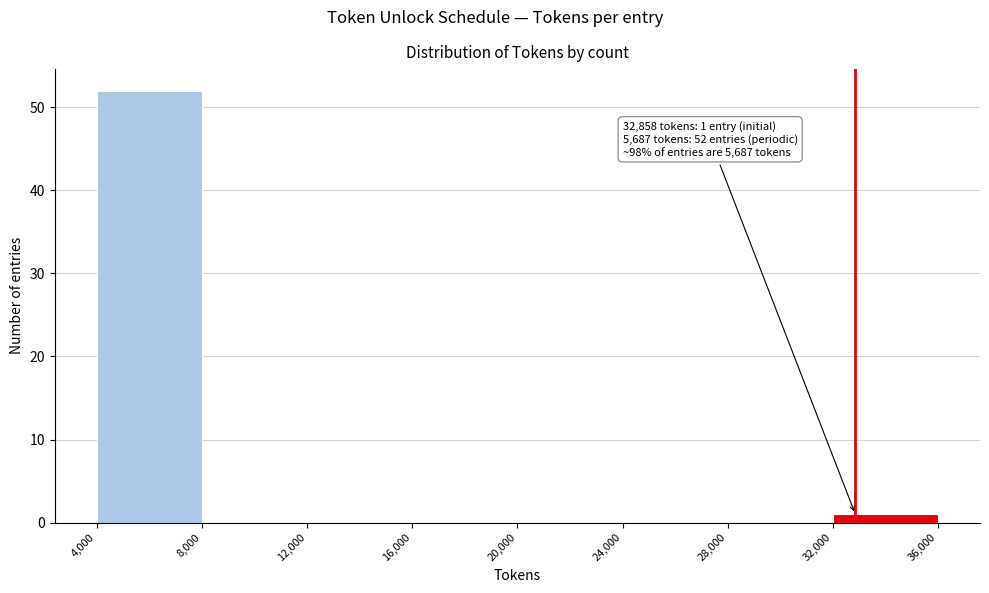

Over which range of the x-axis is the bar tallest?

4,000 to 8,000